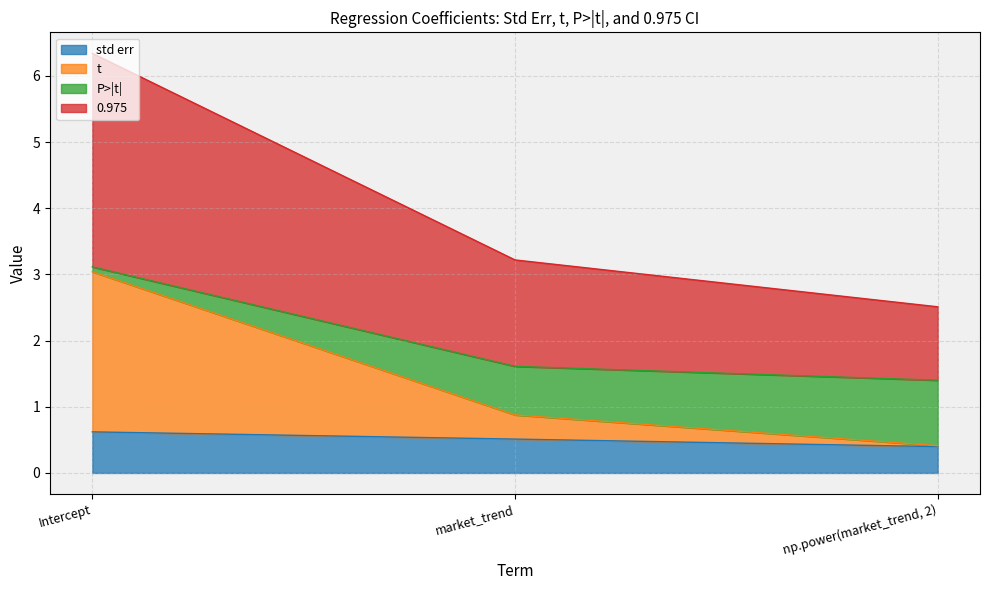

True or false: std err has a value of 0.2 at market_trend.

False